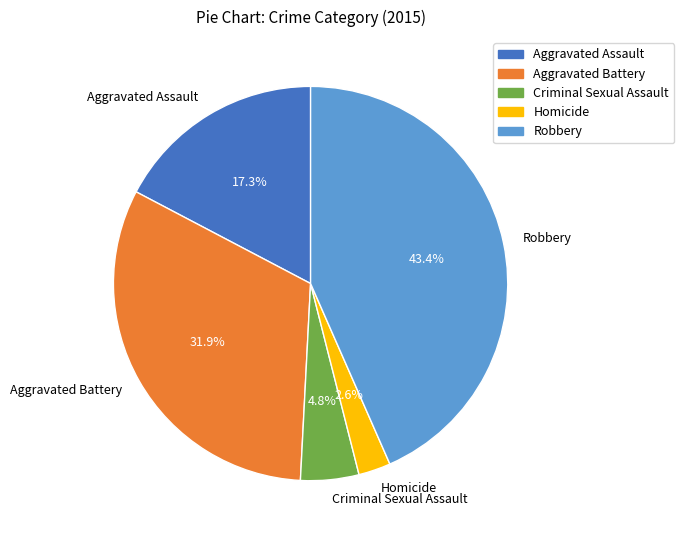

To the nearest percent, what portion does Homicide represent?

3%